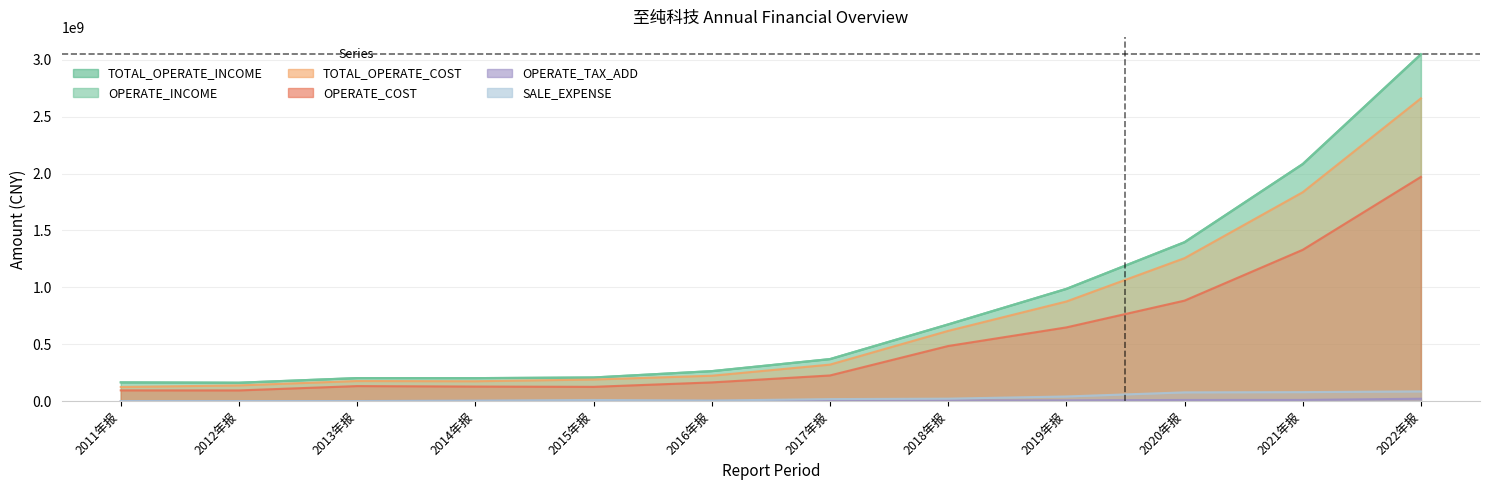

Which category has the highest value across all series?

2022年报